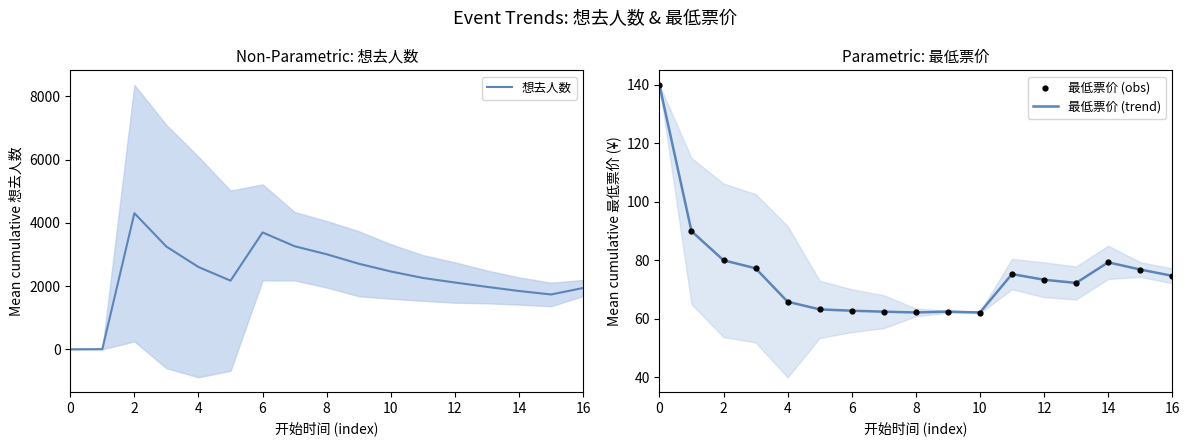

Which series contains the lowest Y value?

想去人数